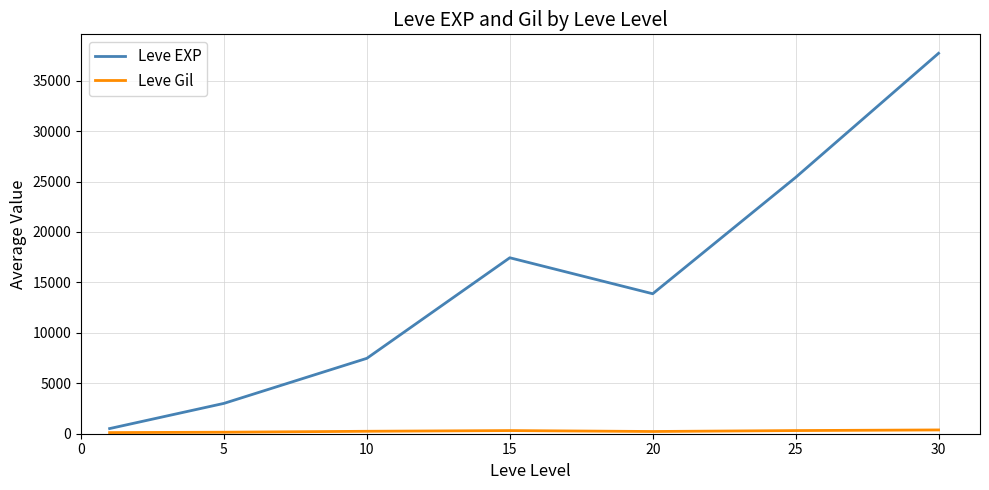

What is the maximum value shown in the chart?

37715.0